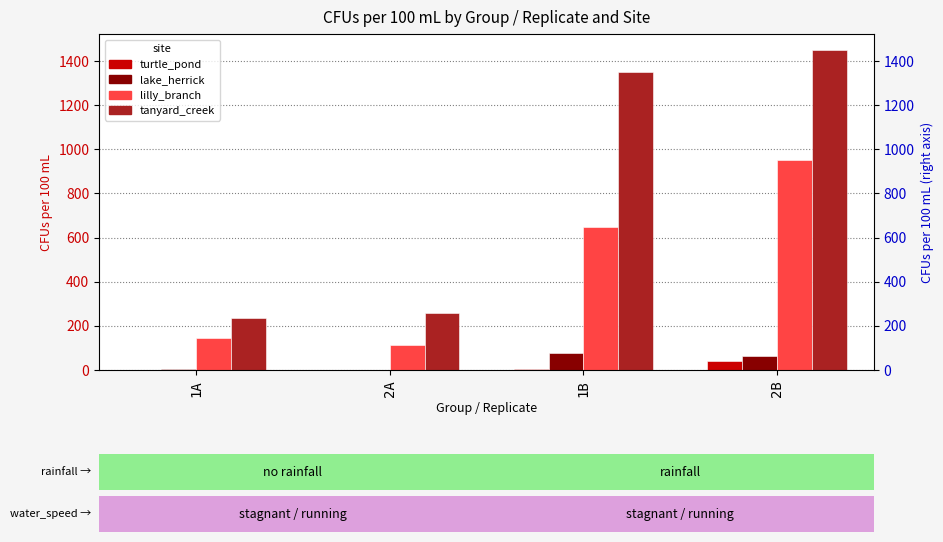

List the labels in order of turtle_pond value, smallest first.

1A, 2A, 1B, 2B